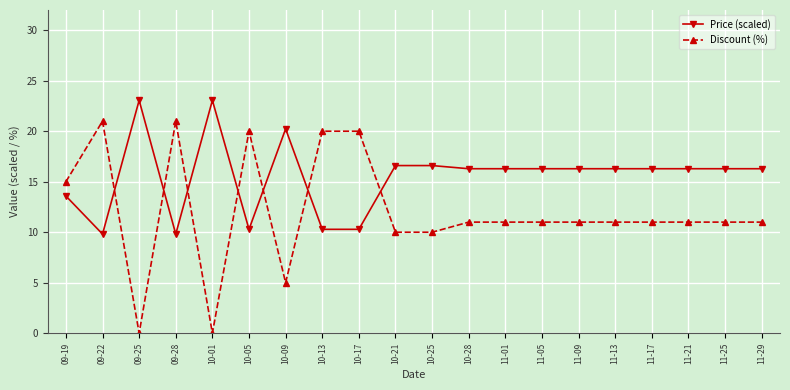

True or false: Discount (%) has more than 2 interior local peaks.

True